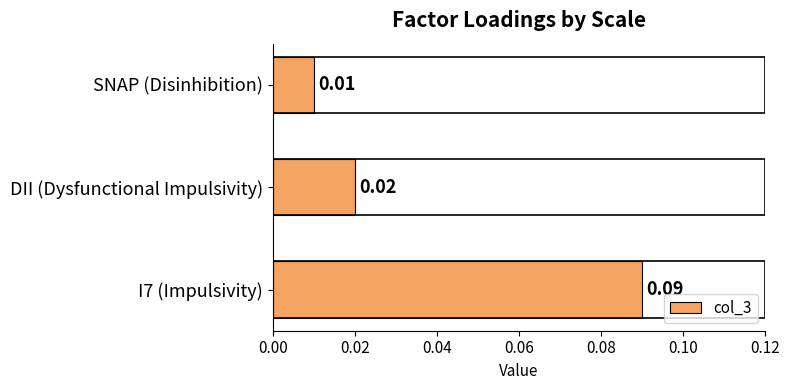

Are the bars horizontal?

Yes